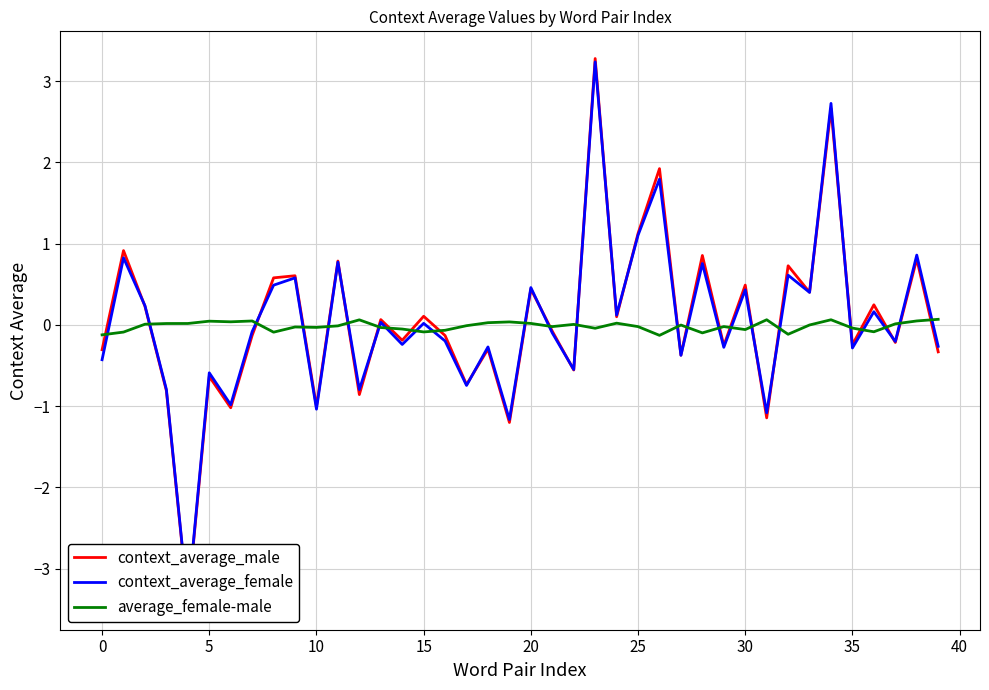

How many times do context_average_female and context_average_male cross each other?

15